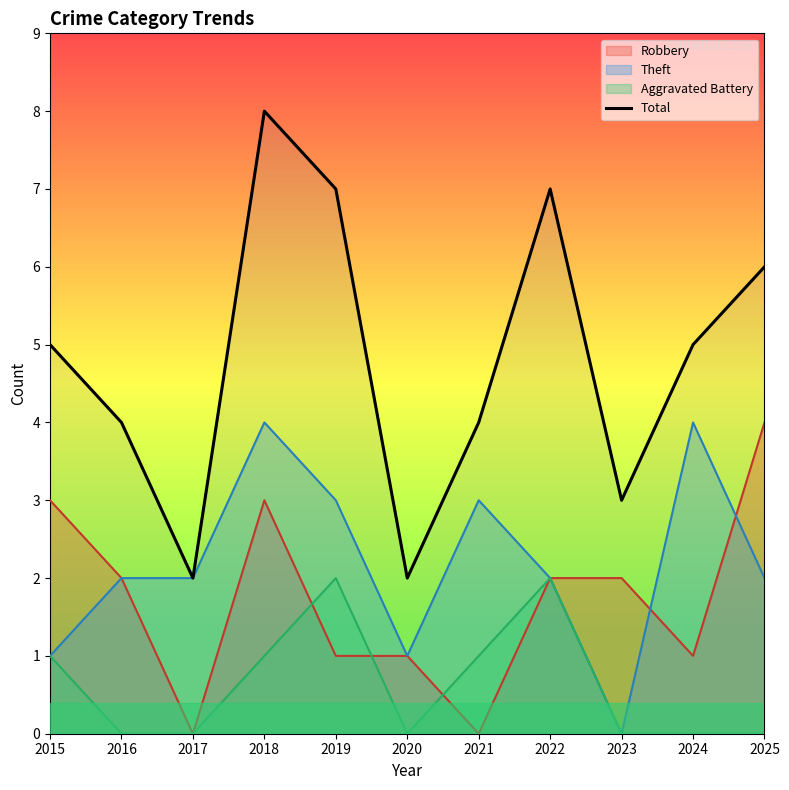

Reading left to right, list all the values displayed in this chart.

5	4	2	8	7	2	4	7	3	5	6